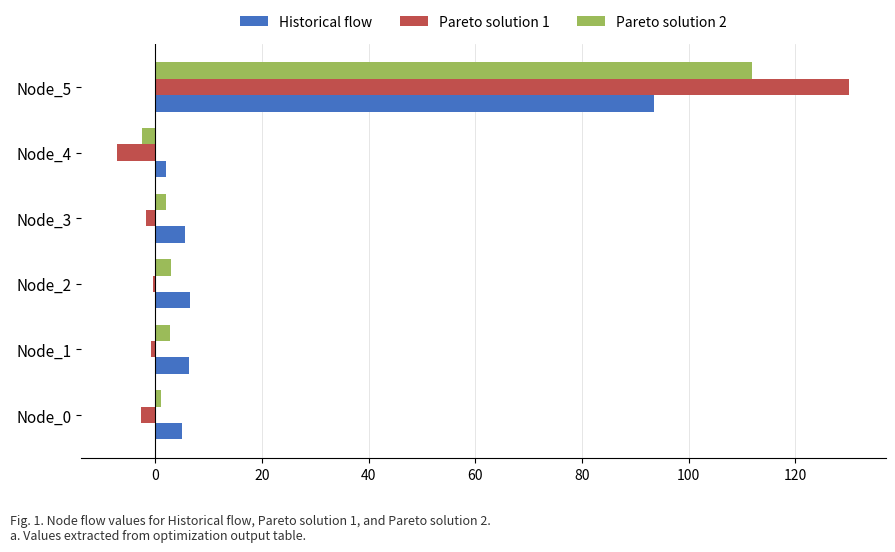

The value of Historical flow at Node_1 is 6.3. True or false?

True